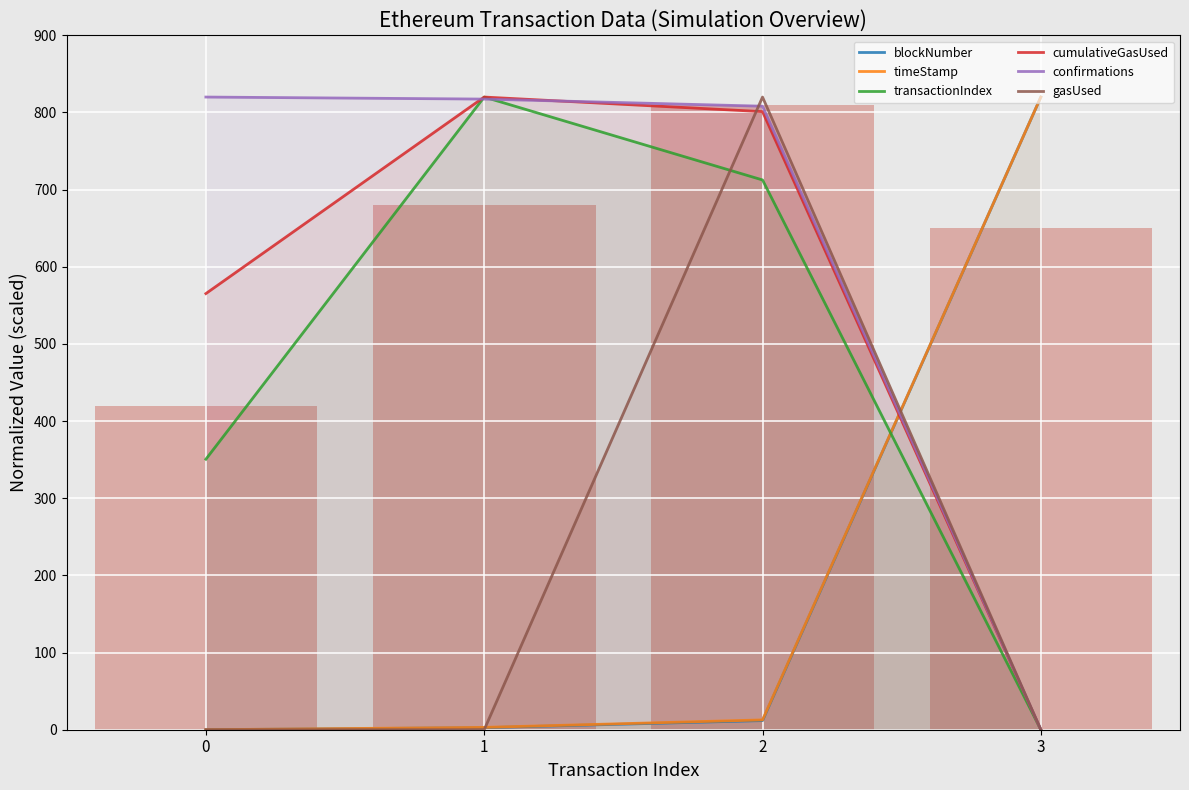

What is the maximum value for confirmations?

820.0